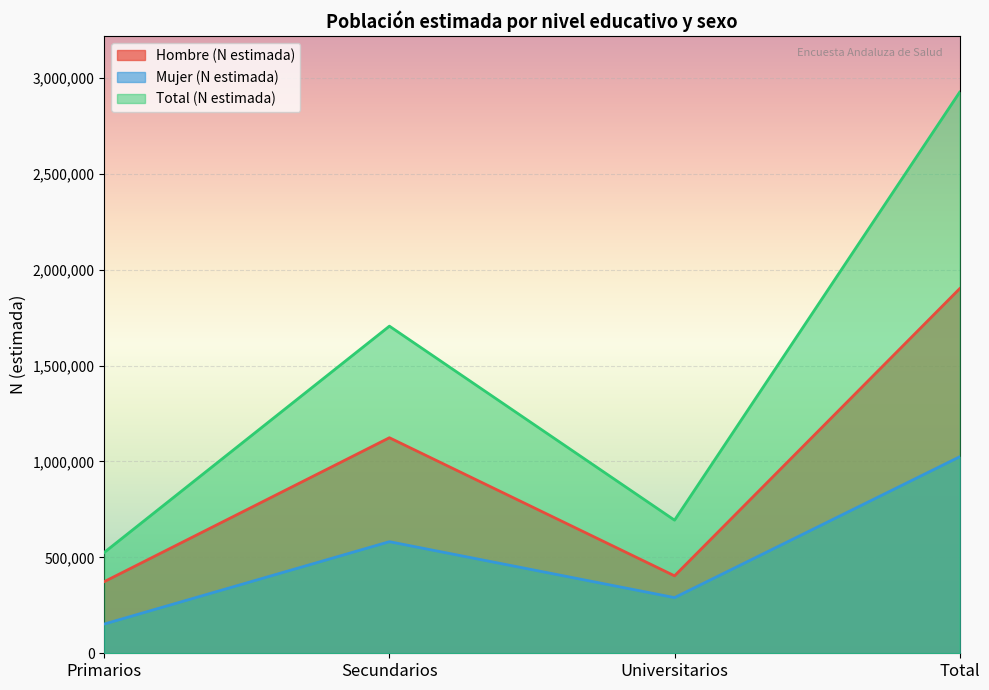

How many lines are shown in the chart?

3